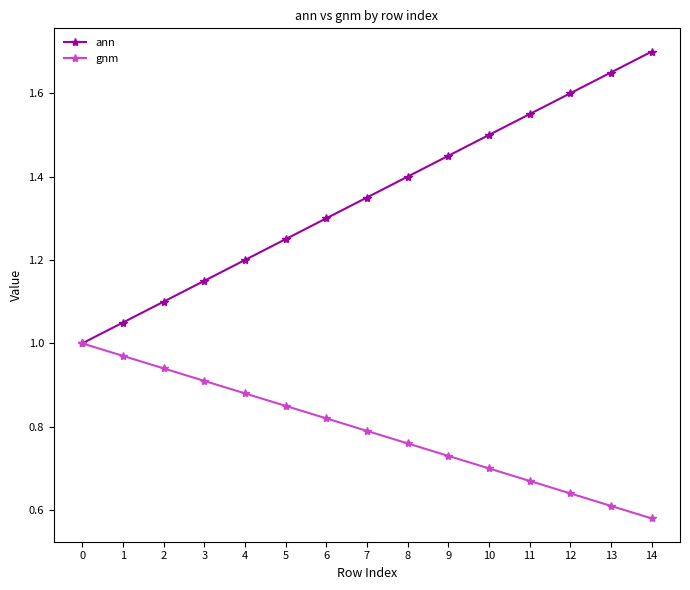

Which series changed the most between 7 and 12?

ann